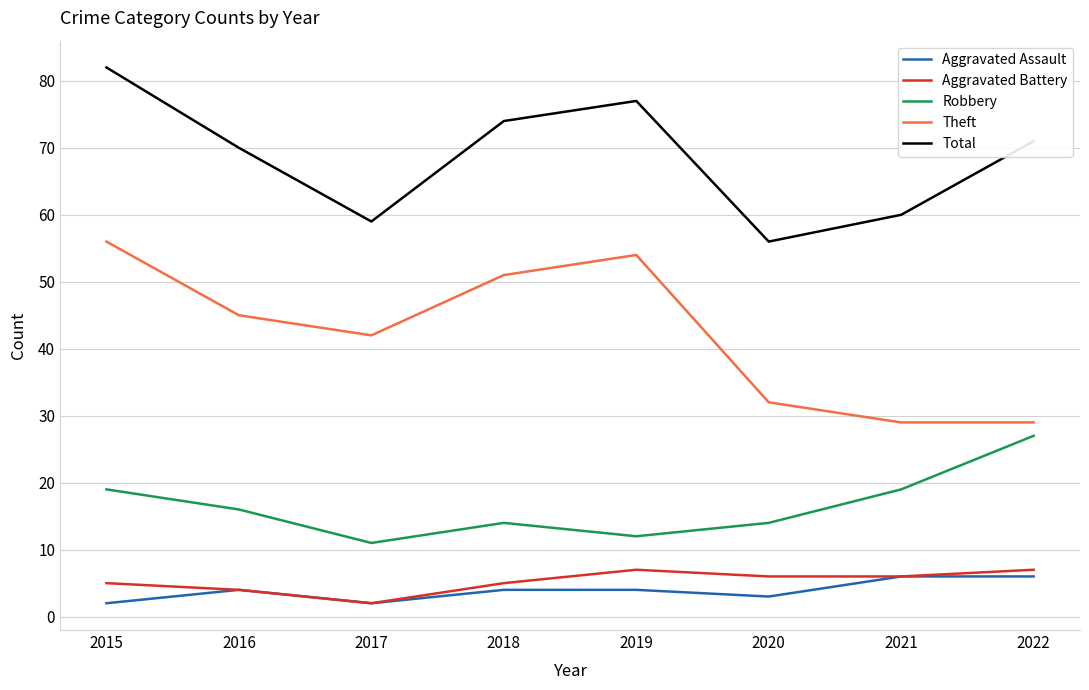

How many lines are shown in the chart?

5